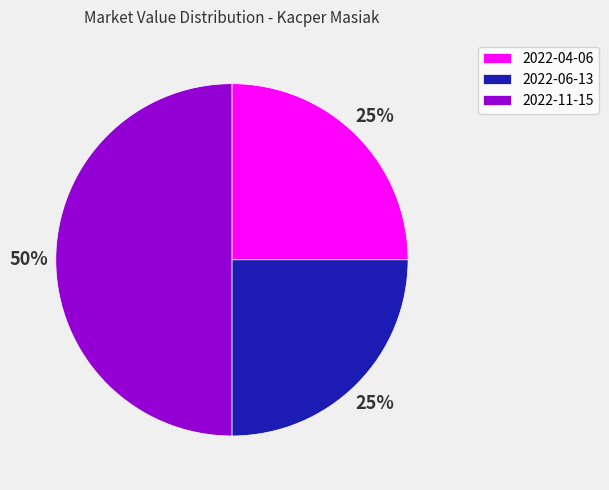

To the nearest percent, what is the combined percentage of 2022-04-06 and 2022-06-13?

50%